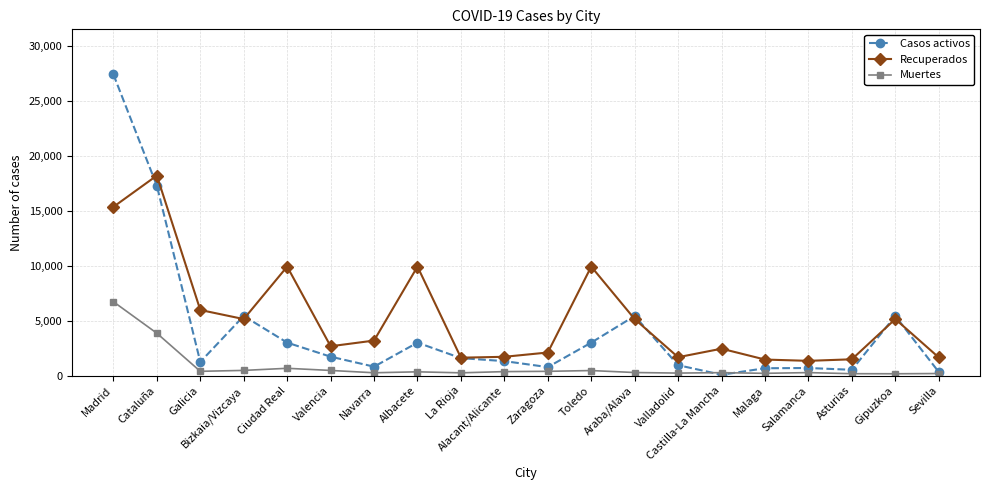

Read the Muertes value at Albacete, to the nearest 10.

340